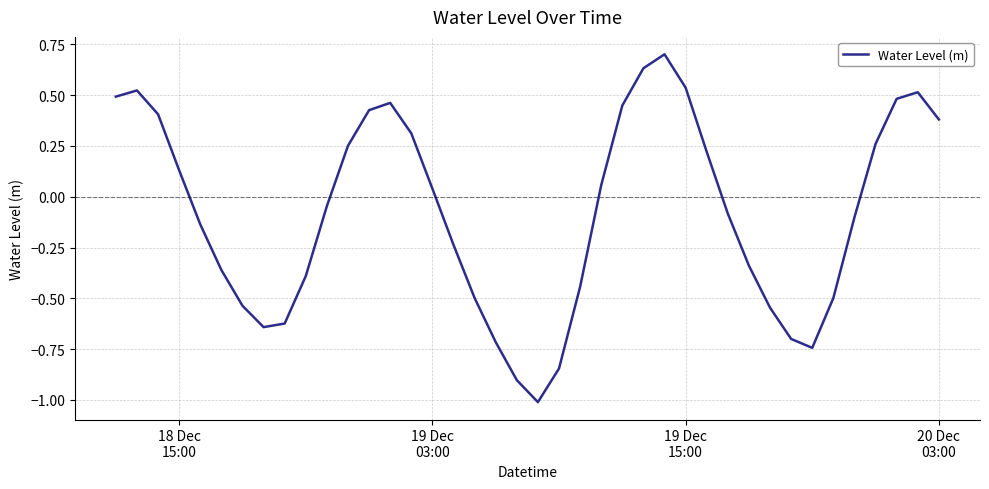

What is the smallest value displayed?

-1.0